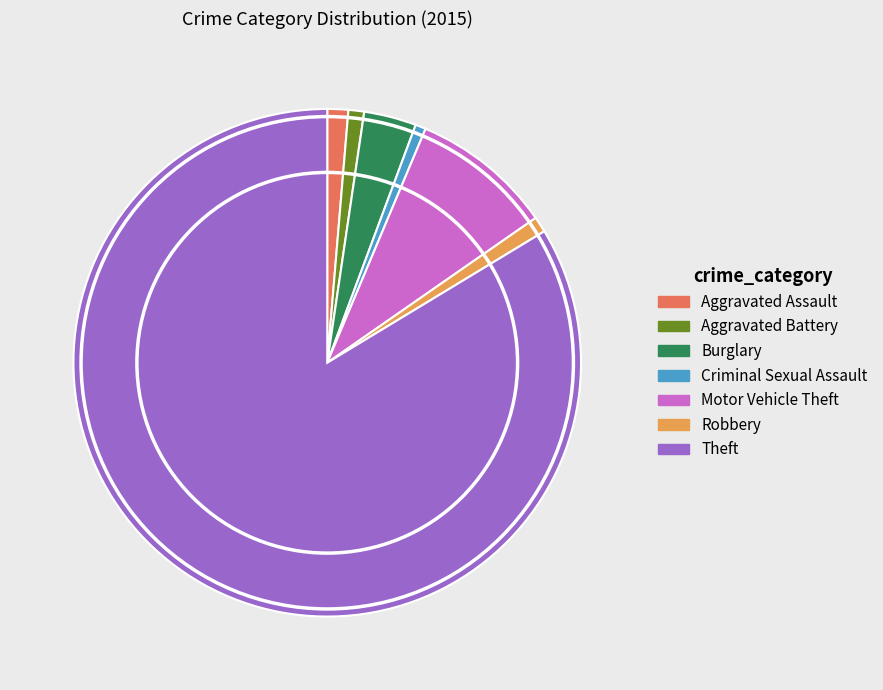

Approximately how many times larger is the value at Aggravated Battery compared to Burglary?

0.3